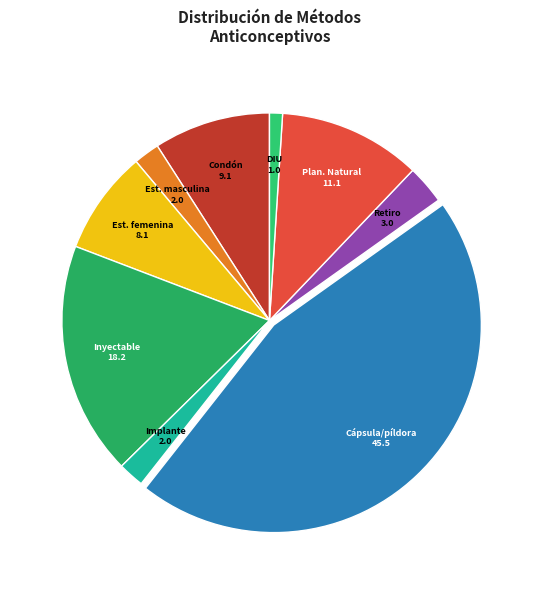

The Cápsula/píldora slice represents 53% of the pie. True or false?

False